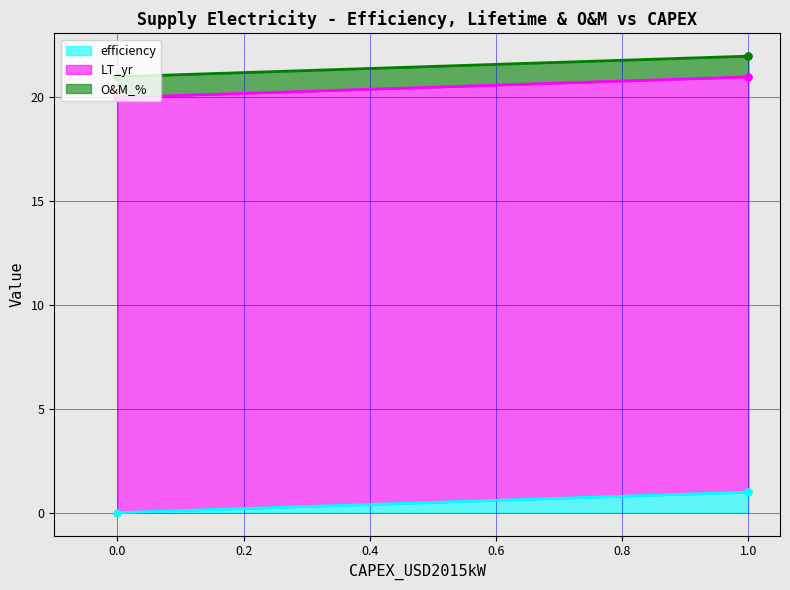

Which series has the largest range (max minus min)?

efficiency